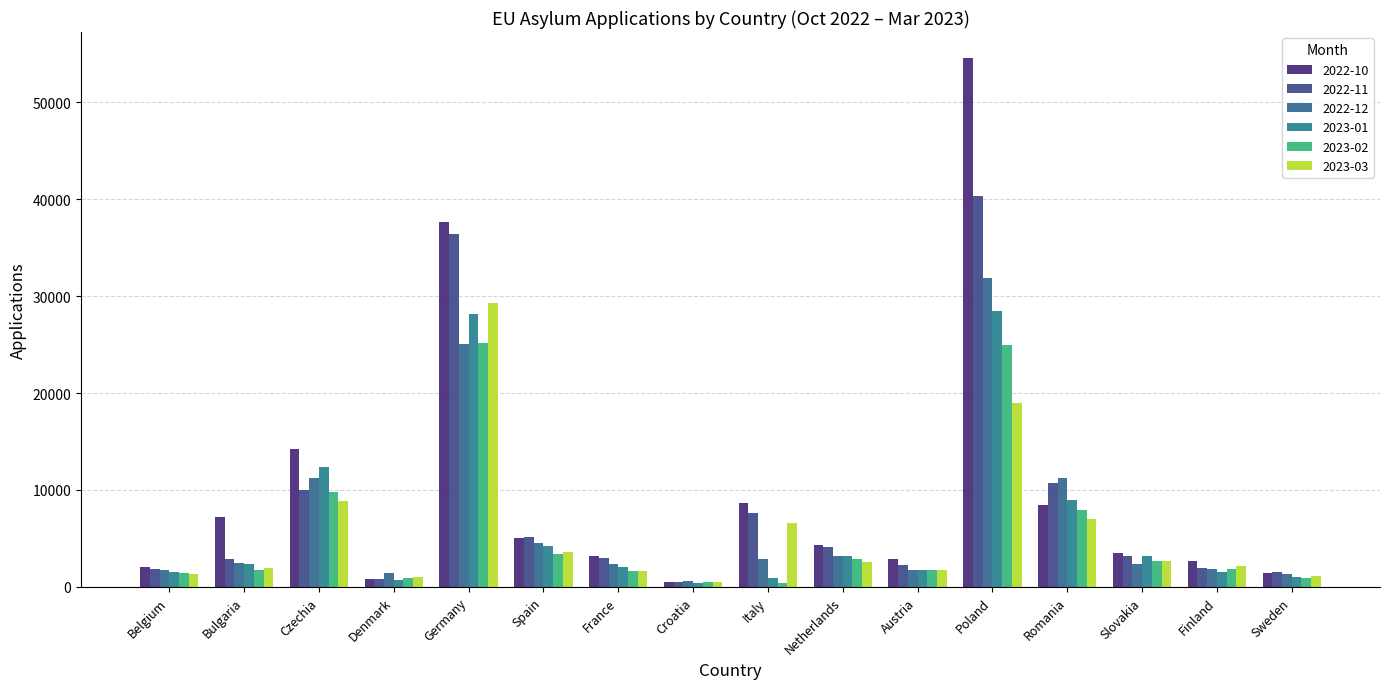

Between Spain and Finland, which is larger?

Spain